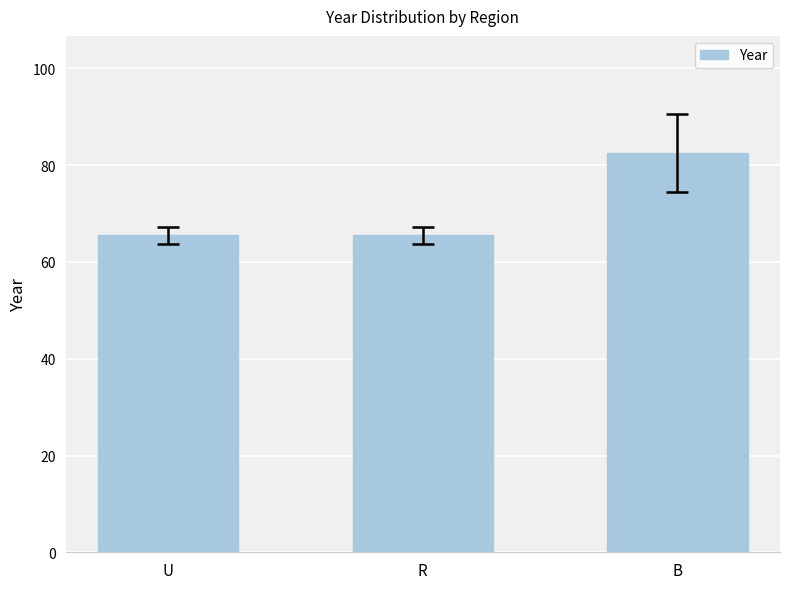

What is the change in value from U to B?

+17.0